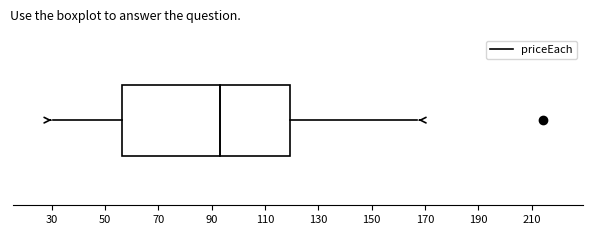

Transcribe this box plot: give where the median line is, the range the box spans, and where the two whiskers end, as read against the x-axis. The values are not printed on the chart, so give them approximately, as read against the axis.

median 94, box 56 to 120, whiskers 30 to 168